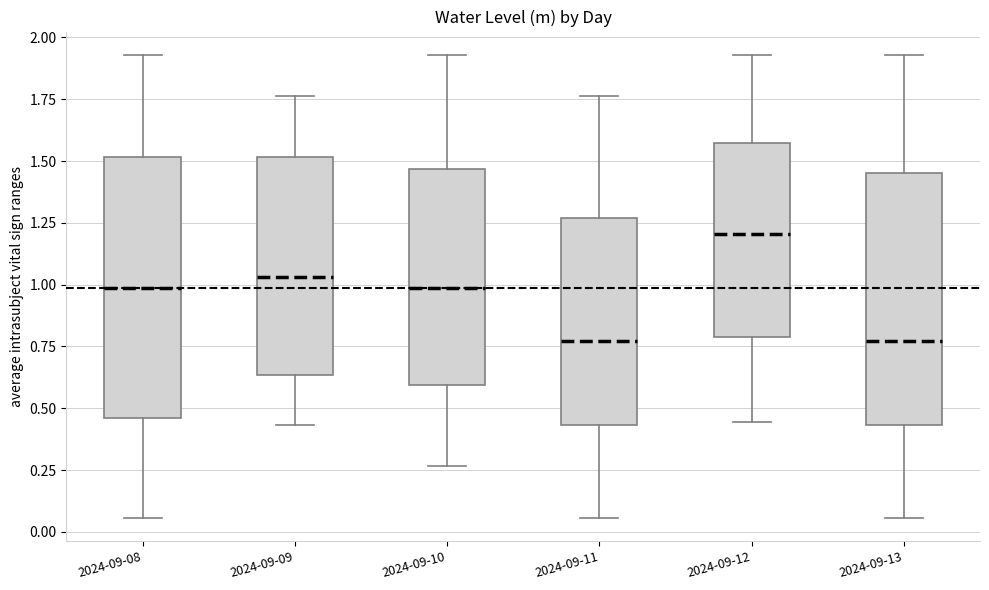

Where is the upper edge of the box for 2024-09-13 on the y-axis? The values are not printed on the chart, so give them approximately, as read against the axis.

1.45